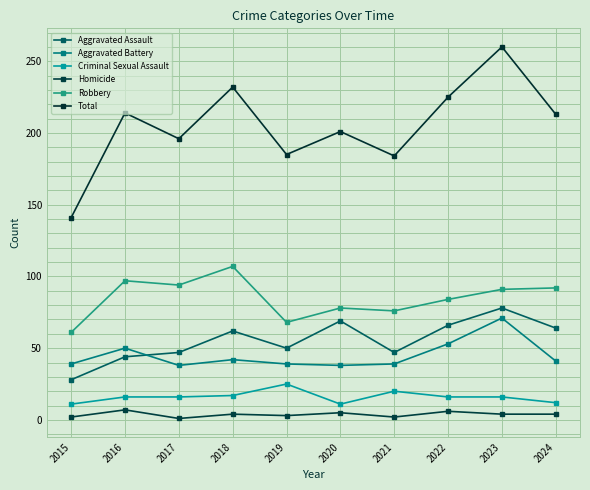

Rank the series at 2020 from highest to lowest value.

Total, Robbery, Aggravated Assault, Aggravated Battery, Criminal Sexual Assault, Homicide